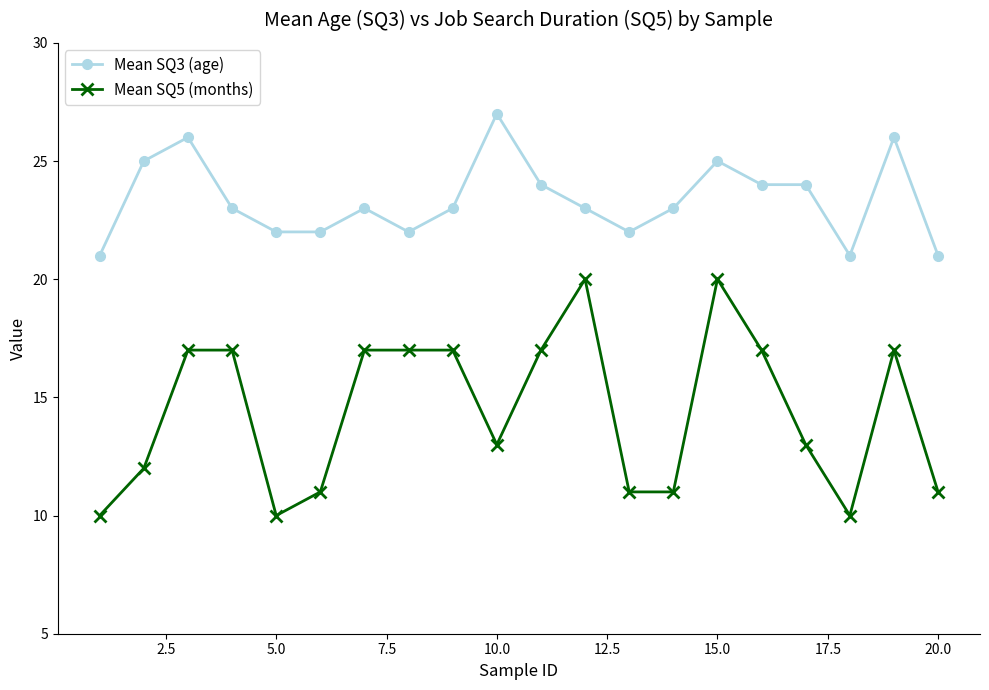

Which series has the largest total across all categories?

Mean SQ3 (age)